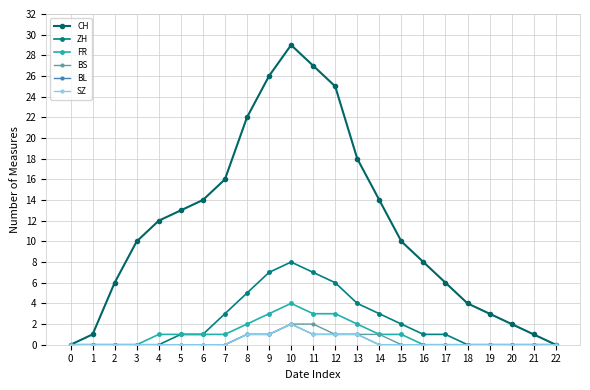

True or false: BL and ZH cross at least once.

False